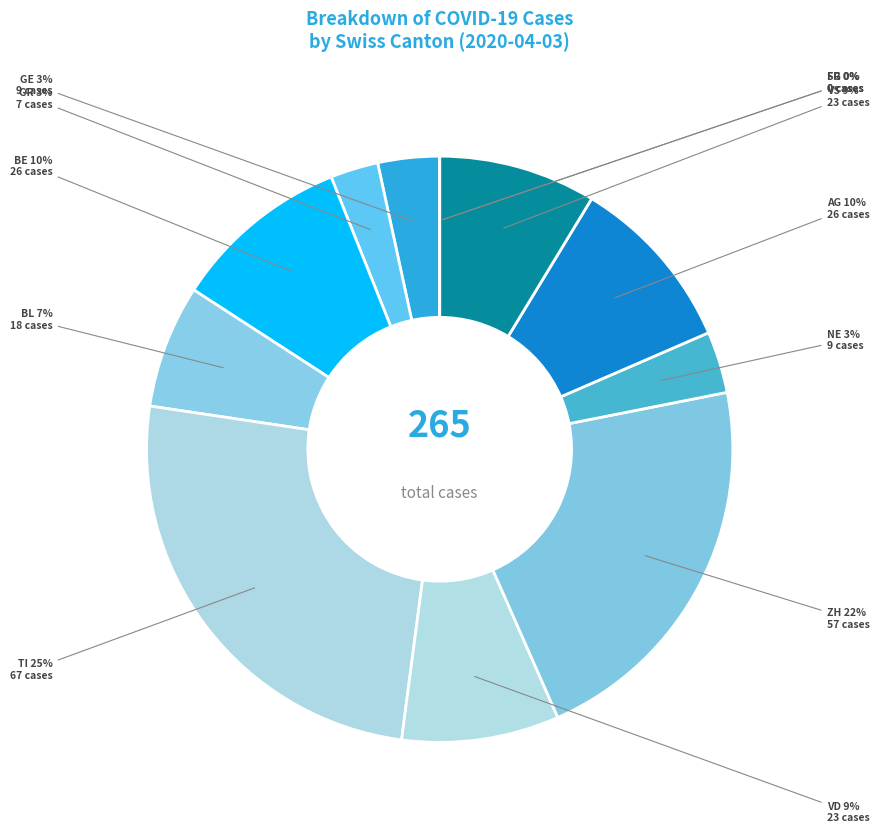

True or false: TI accounts for 25% of the total.

True